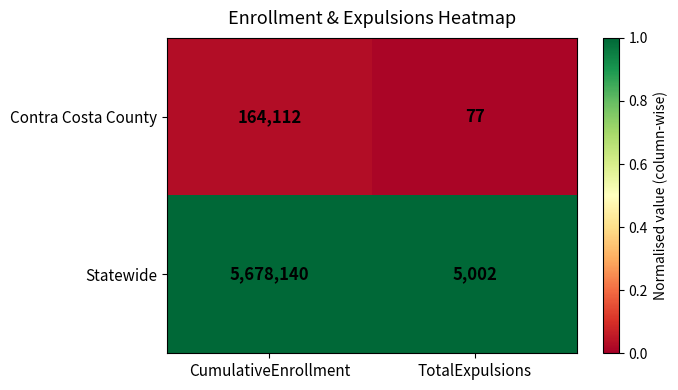

Reading left to right, what are all the values shown in this chart?

Contra Costa County: CumulativeEnrollment=164112	TotalExpulsions=77
Statewide: CumulativeEnrollment=5678140	TotalExpulsions=5002